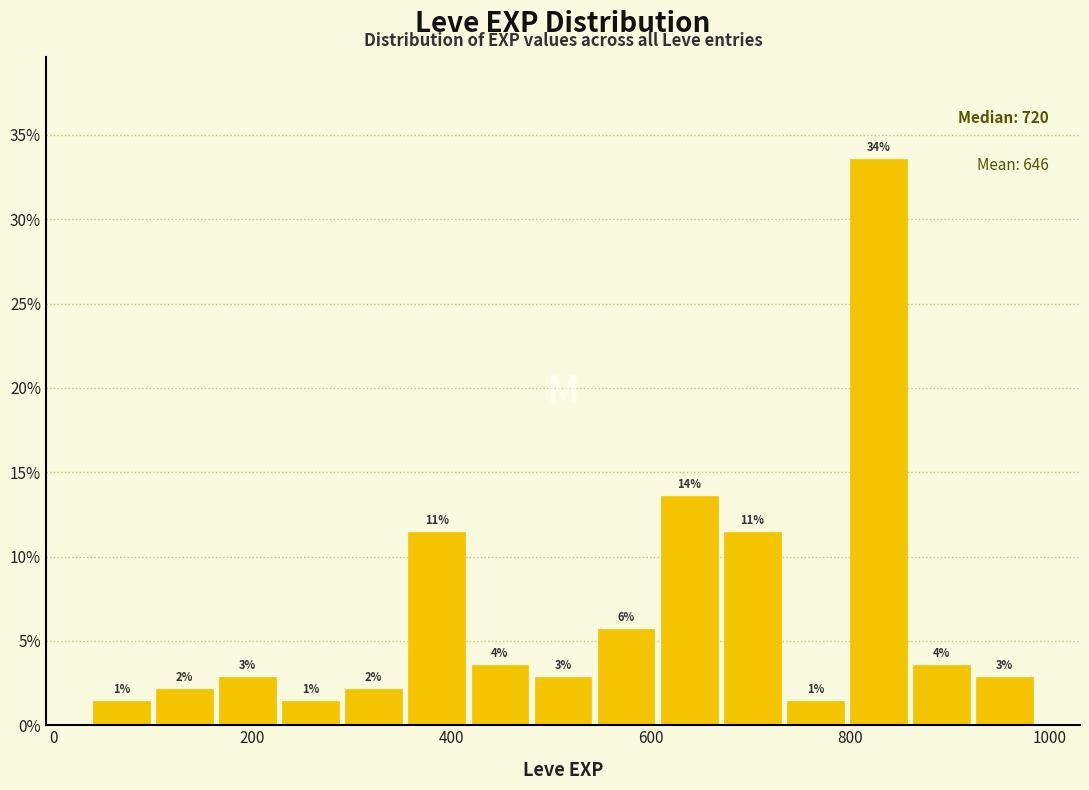

Read against the x-axis, roughly where is the centre of the tallest bar?

820